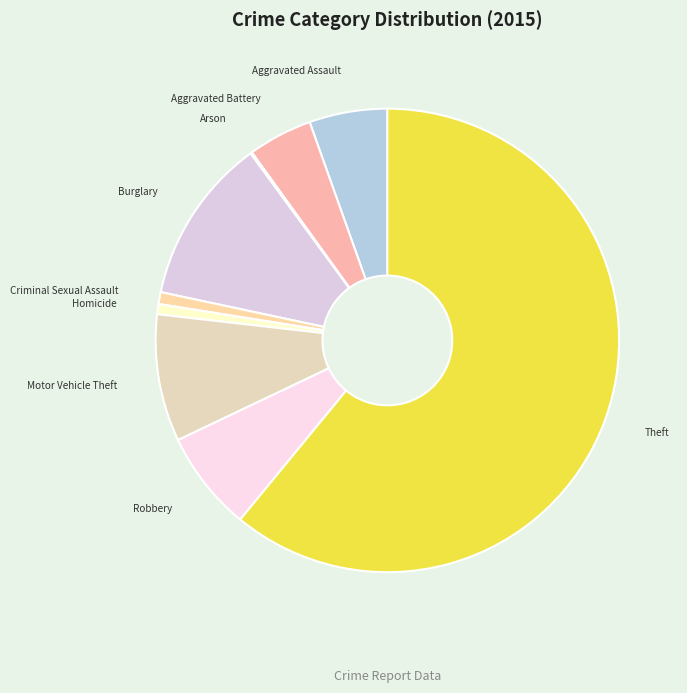

Approximately how many times larger is the value at Aggravated Assault compared to Homicide?

7.7